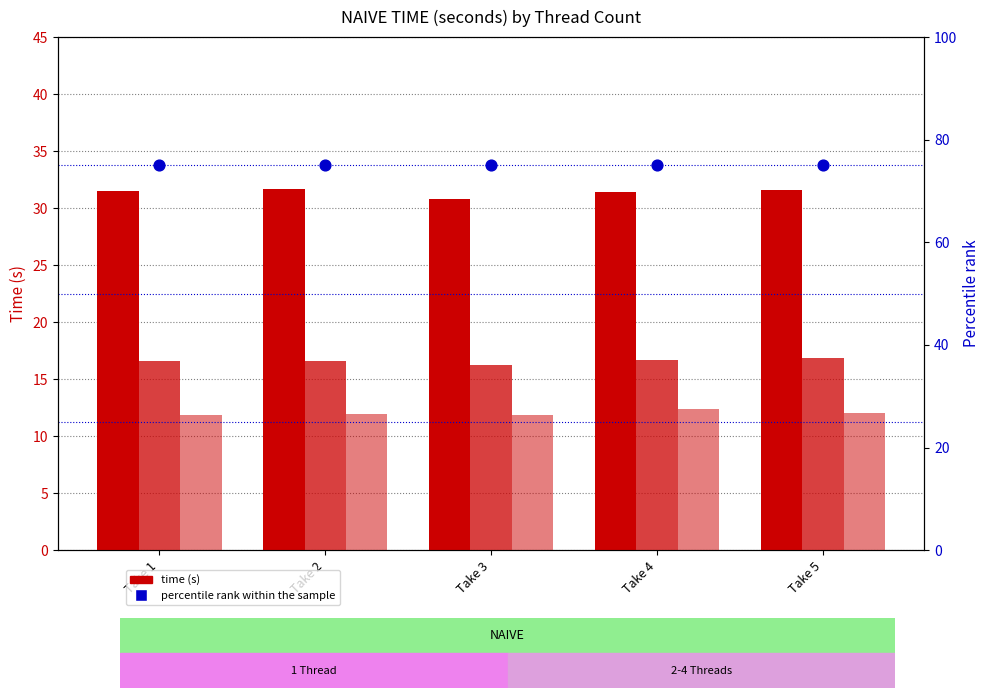

At which category is the sum across all series the highest?

Take 4